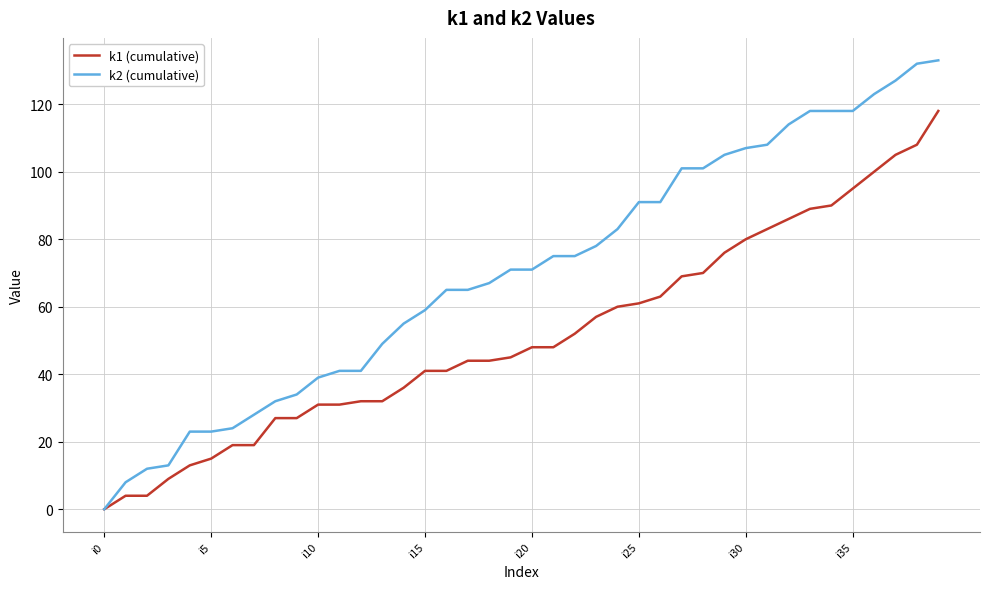

List the series in order of their overall mean, lowest first.

k1 (cumulative), k2 (cumulative)